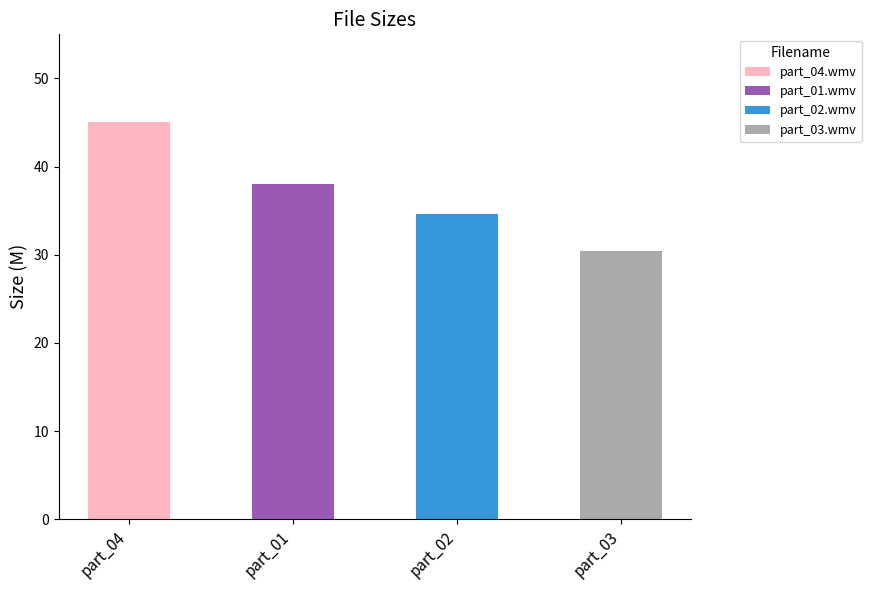

What is the value of the 3rd bar from the left?

34.7